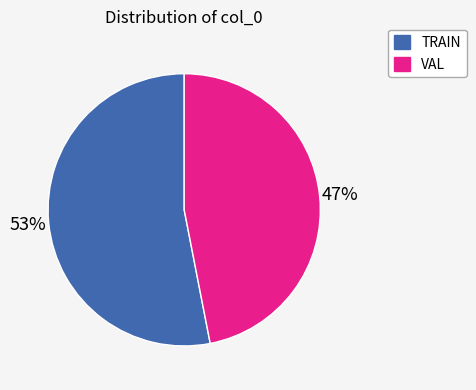

How many segments does this pie chart have?

2